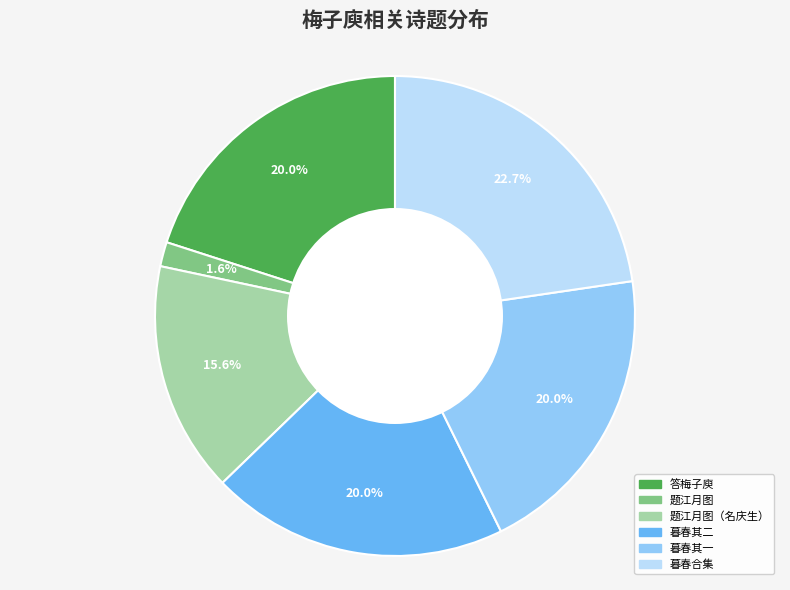

Which slice is the largest?

暮春合集